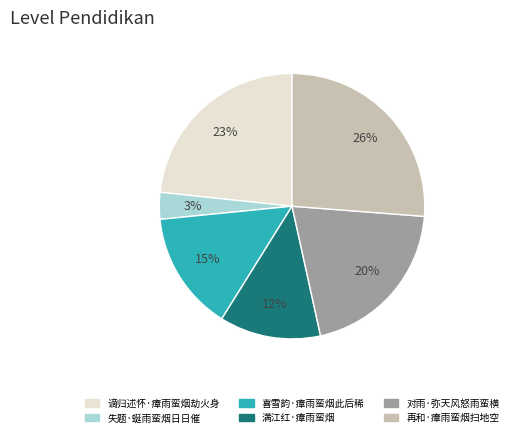

How many segments does this pie chart have?

6